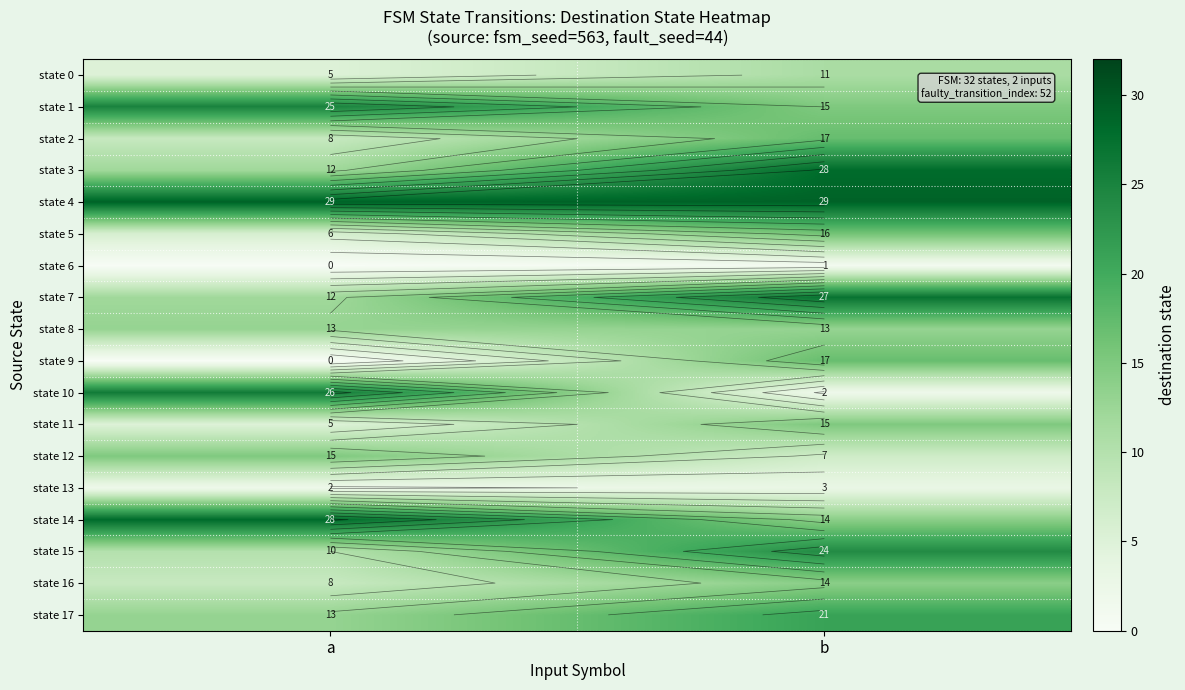

Where is state 1 nearest to the value 20?

a